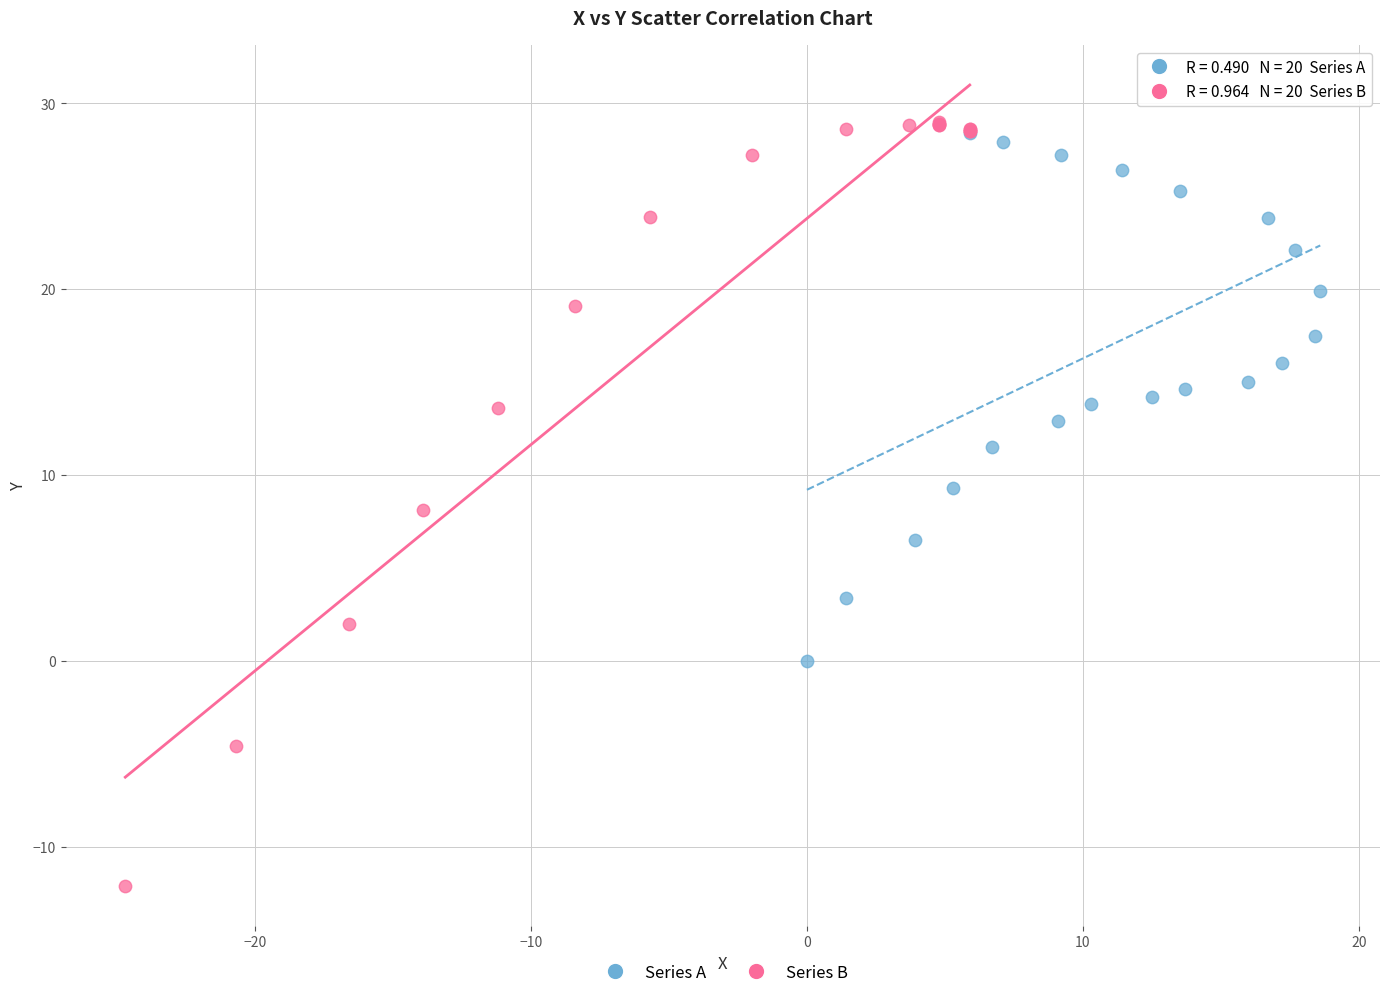

Which series has the widest spread of Y values?

Series B